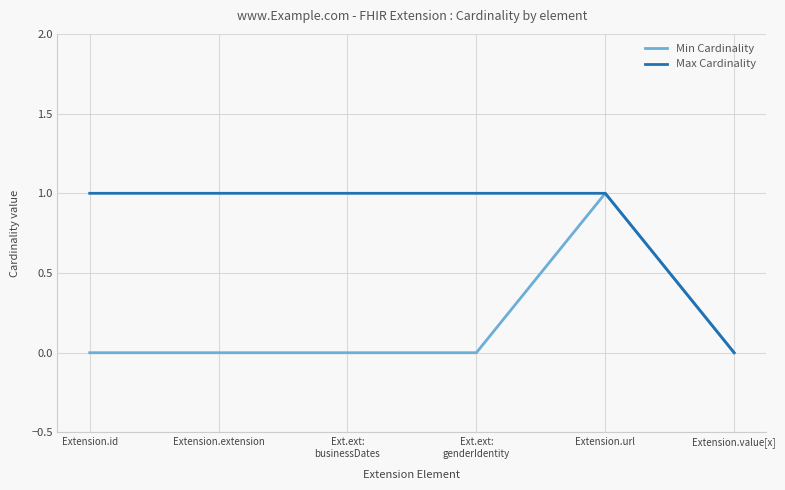

The Min Cardinality series shows 1 at Extension.id. True or false?

False